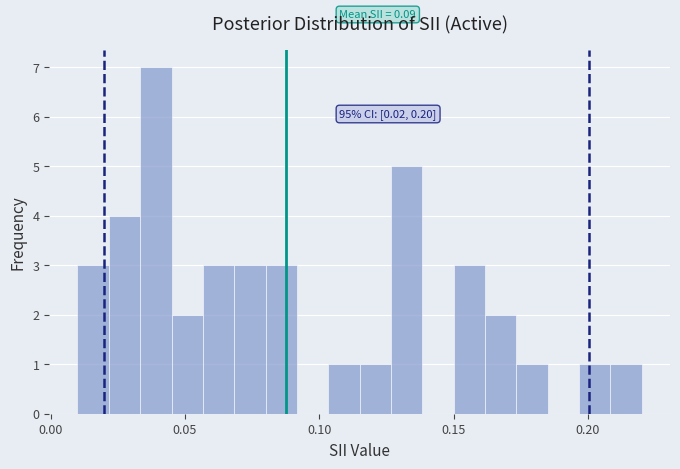

Around what value on the x-axis is the tallest bar? Give the approximate position of its centre, as read against the axis.

0.040